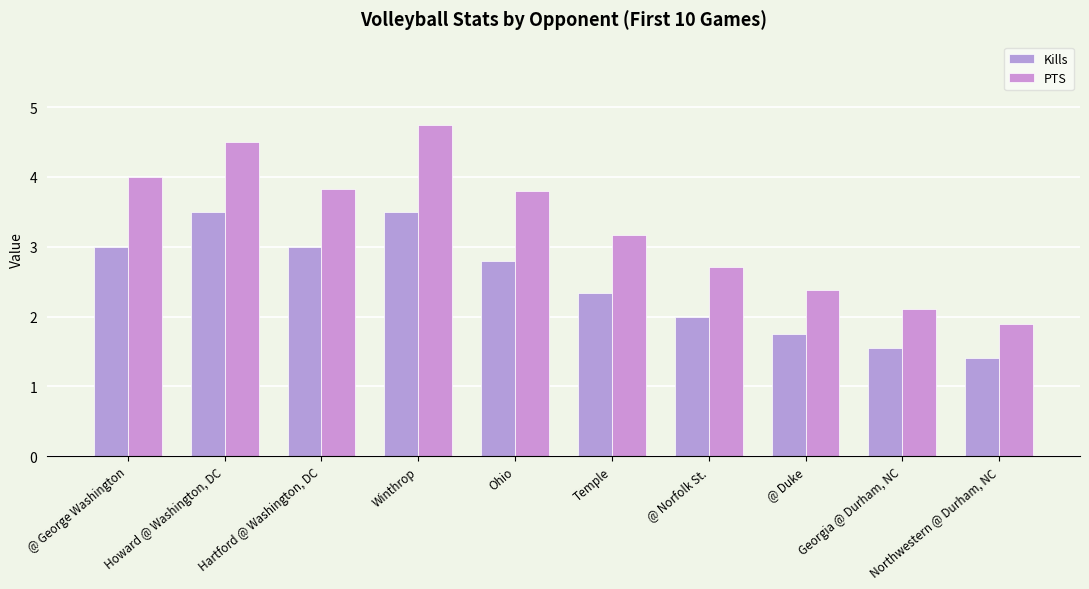

Rank the series by their maximum value, from lowest to highest.

Kills, PTS